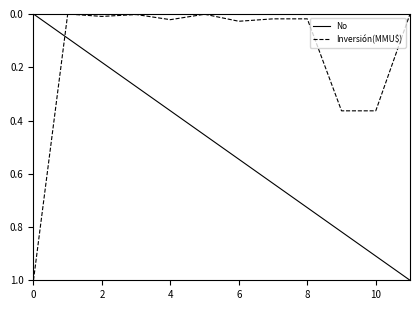

True or false: No and Inversión(MMU$) cross at least once.

True